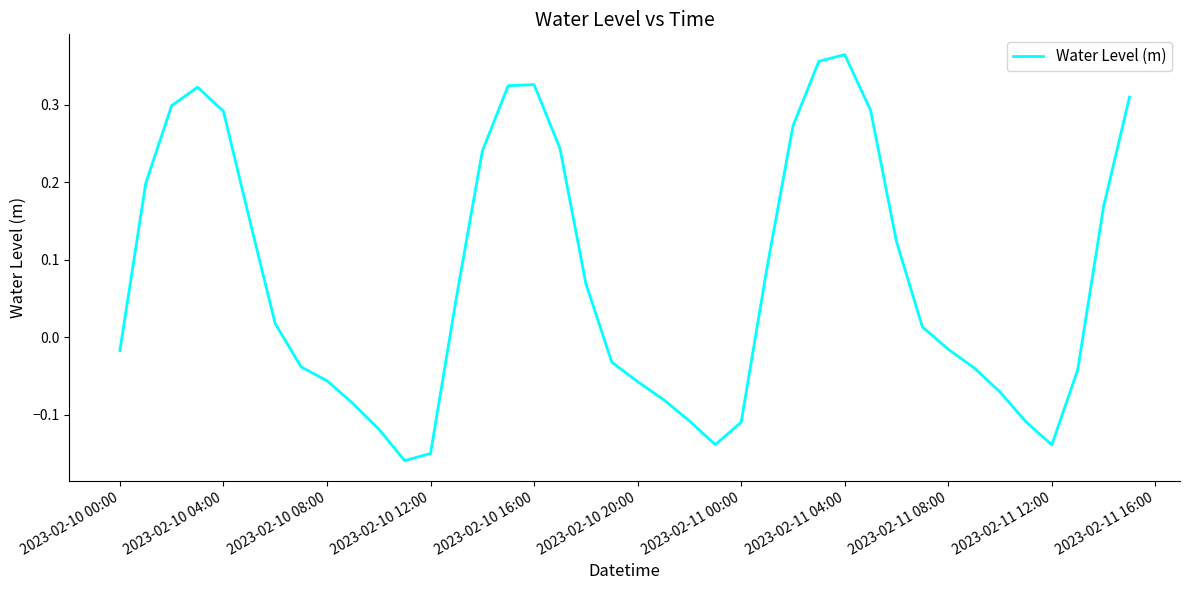

What is the sum of all values?

3.0